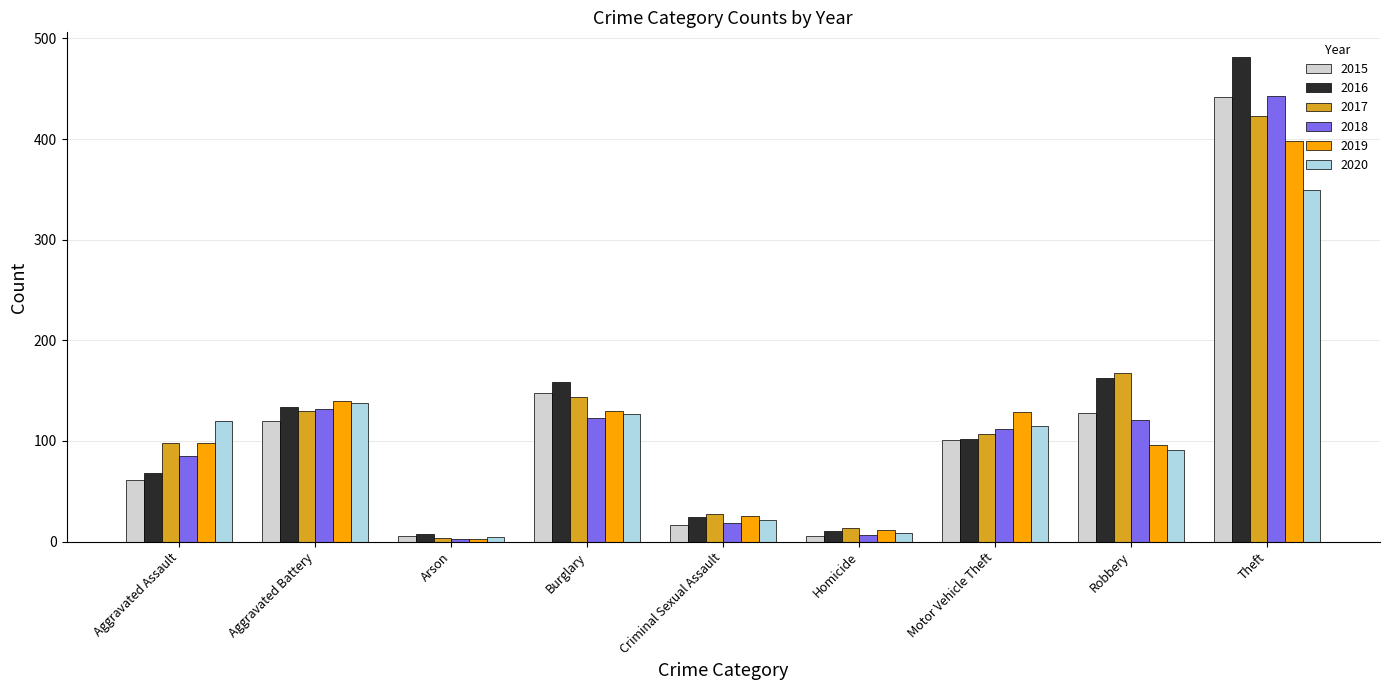

Which series has the largest range (max minus min)?

2016